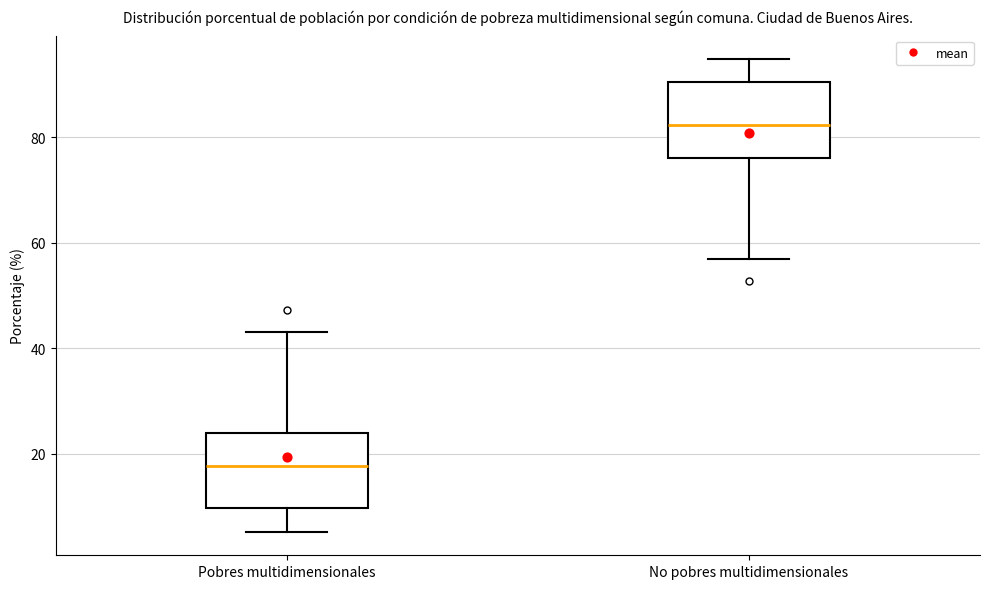

Reading left to right, transcribe this box plot: for each box, give where its median line is, the range the box spans, and where its two whiskers end, as read against the y-axis. The values are not printed on the chart, so give them approximately, as read against the axis.

Pobres multidimensionales: median 18, box 10 to 24, whiskers 6 to 44
No pobres multidimensionales: median 82, box 76 to 90, whiskers 58 to 94